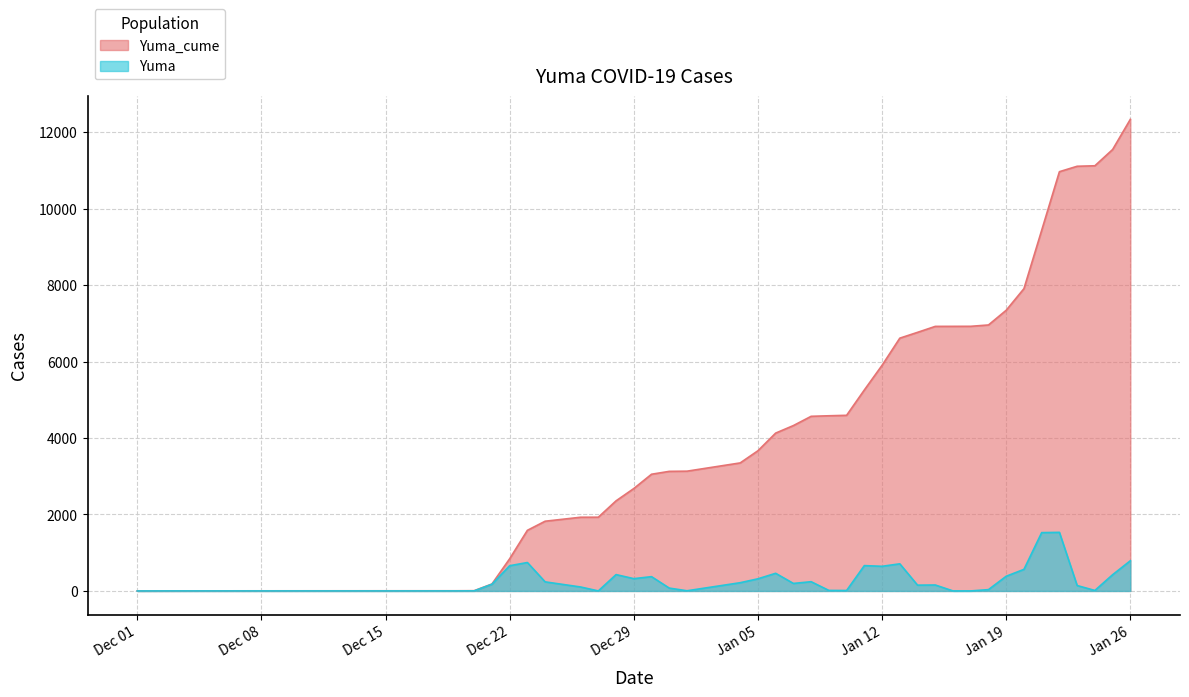

True or false: Yuma and Yuma_cume cross at least once.

False